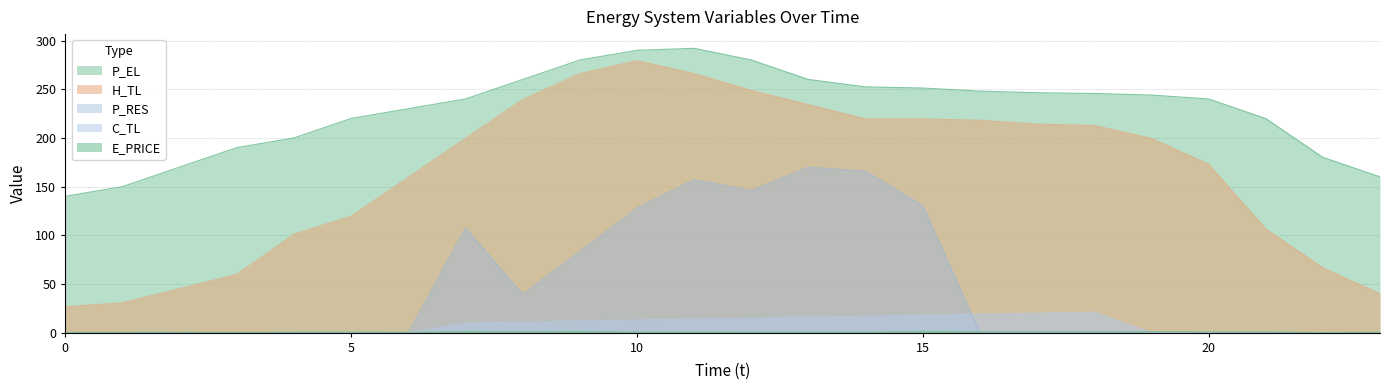

What is the spread (max minus min) of values at 0?

140.0